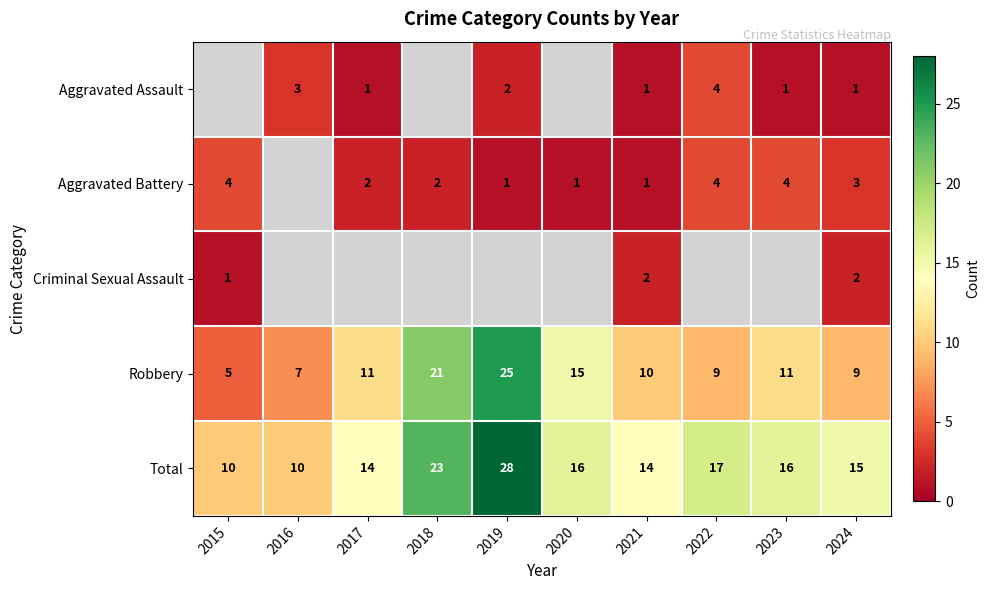

What is the highest value of the Total series?

28